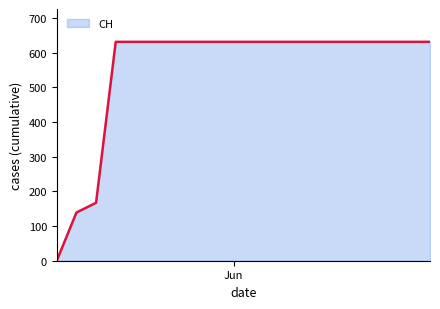

What is the difference between the maximum and minimum values?

631